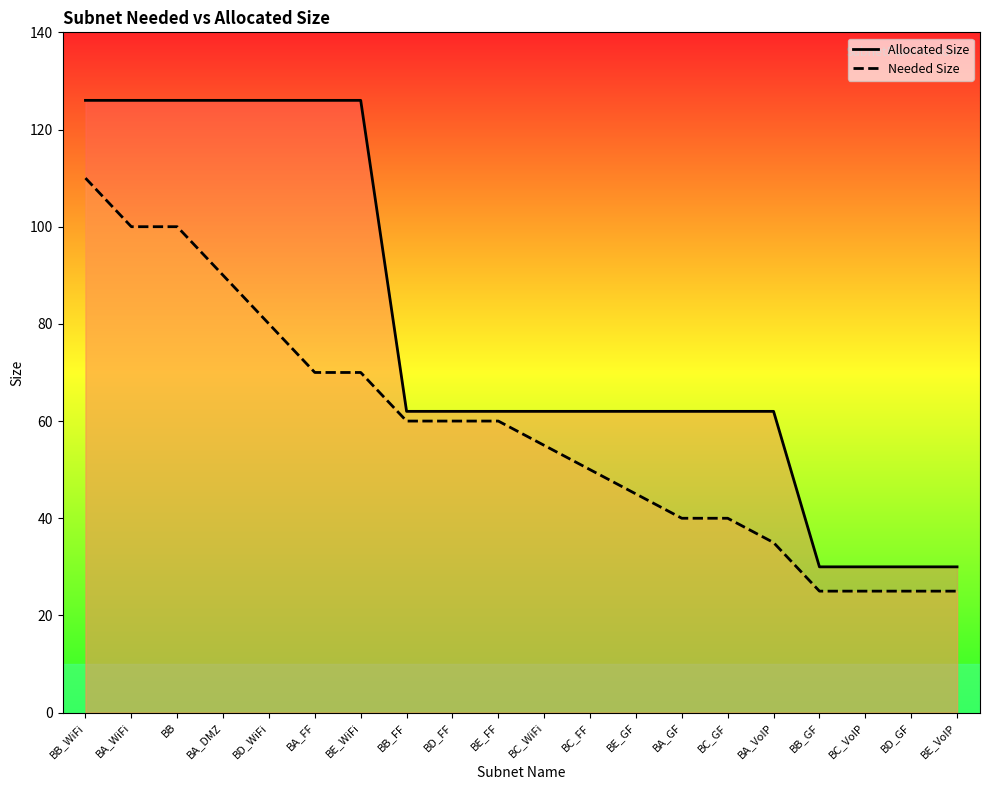

At which label does Needed Size first exceed 60?

BB_WiFi